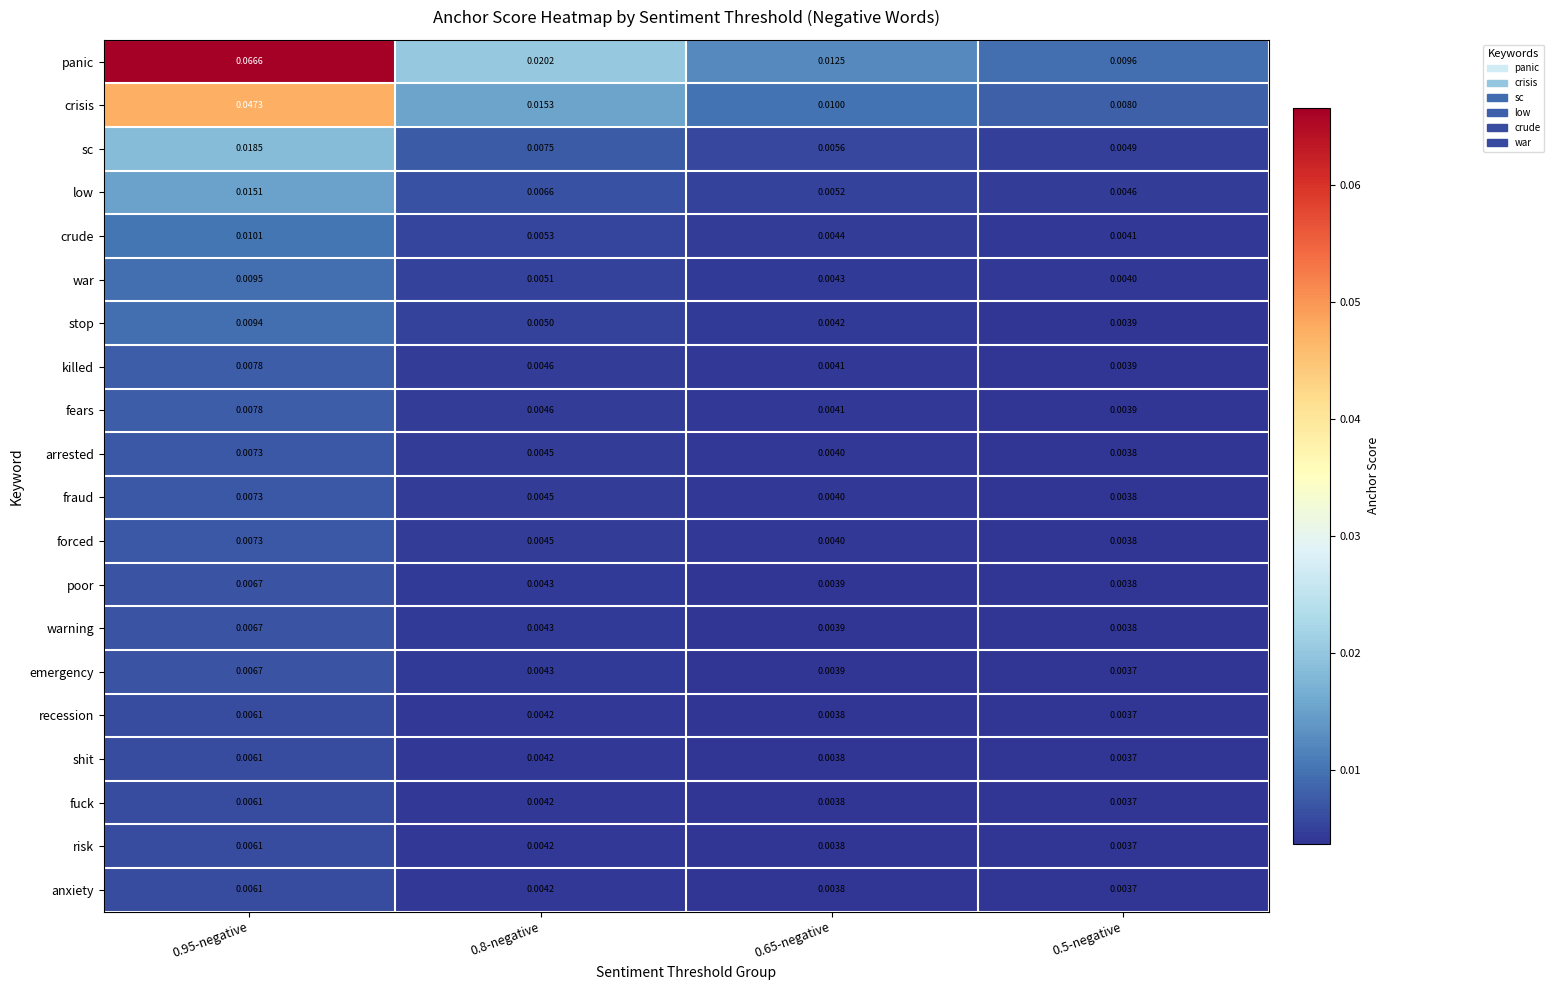

Which series has the largest total across all categories?

panic